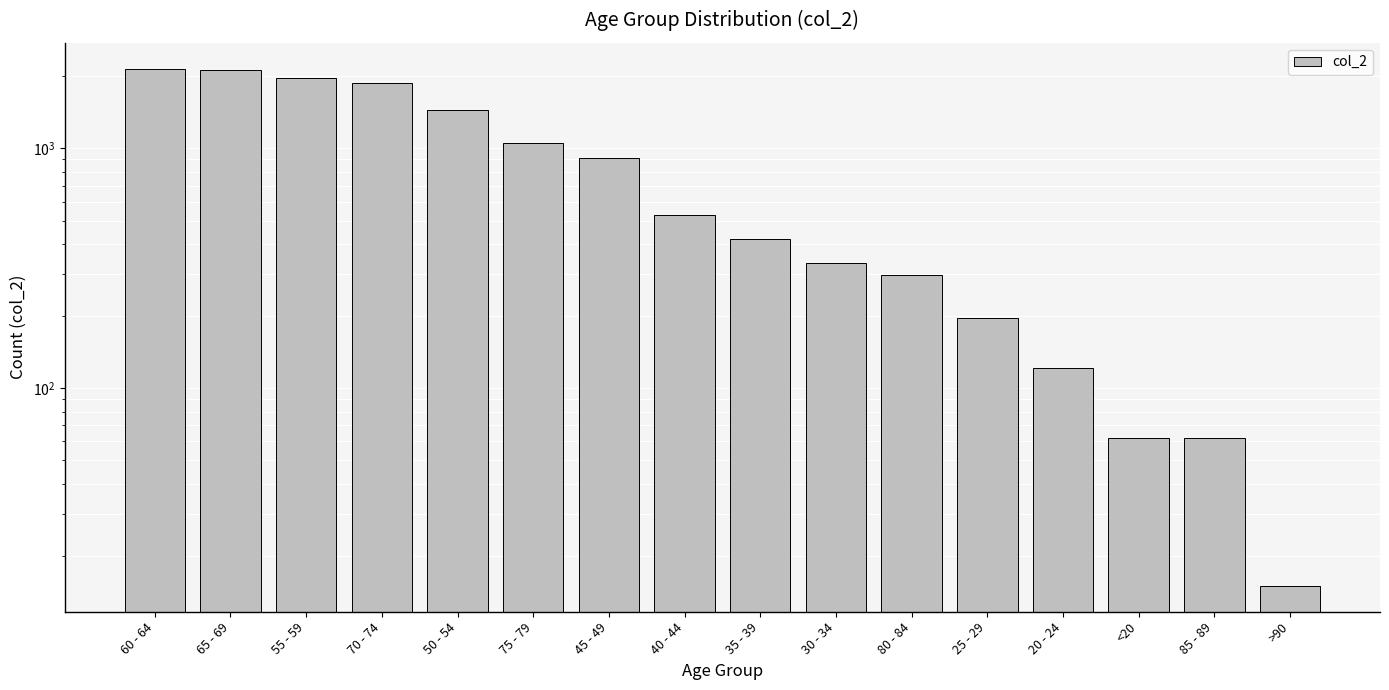

Reading right to left, extract all data points from this chart.

>90=15	85 - 89=62	<20=62	20 - 24=121	25 - 29=196	80 - 84=296	30 - 34=333	35 - 39=420	40 - 44=530	45 - 49=915	75 - 79=1053	50 - 54=1450	70 - 74=1882	55 - 59=1965	65 - 69=2130	60 - 64=2151